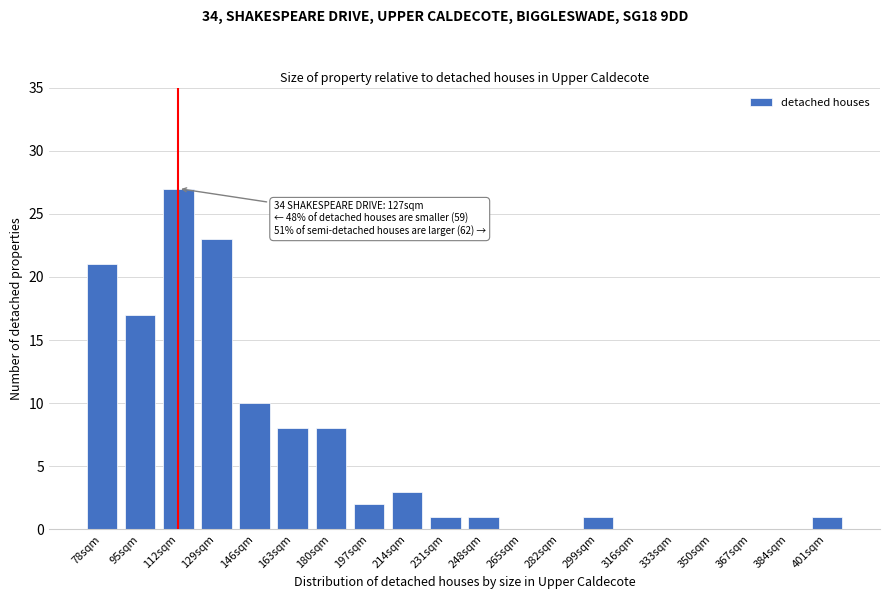

Reading left to right, transcribe all the data shown in this chart.

78sqm=21	95sqm=17	112sqm=27	129sqm=23	146sqm=10	163sqm=8	180sqm=8	197sqm=2	214sqm=3	231sqm=1	248sqm=1	265sqm=0	282sqm=0	299sqm=1	316sqm=0	333sqm=0	350sqm=0	367sqm=0	384sqm=0	401sqm=1